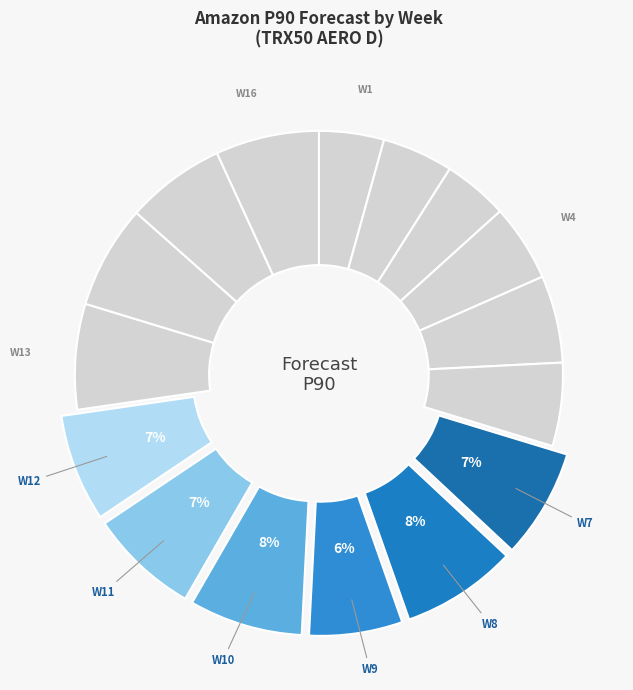

How many slices are in this pie chart?

16